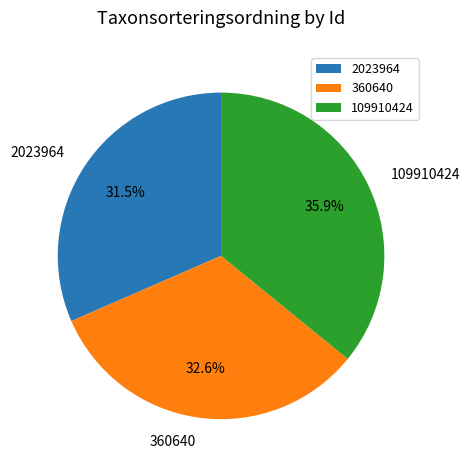

To the nearest percent, what is the difference between the largest and smallest slice percentages?

4%